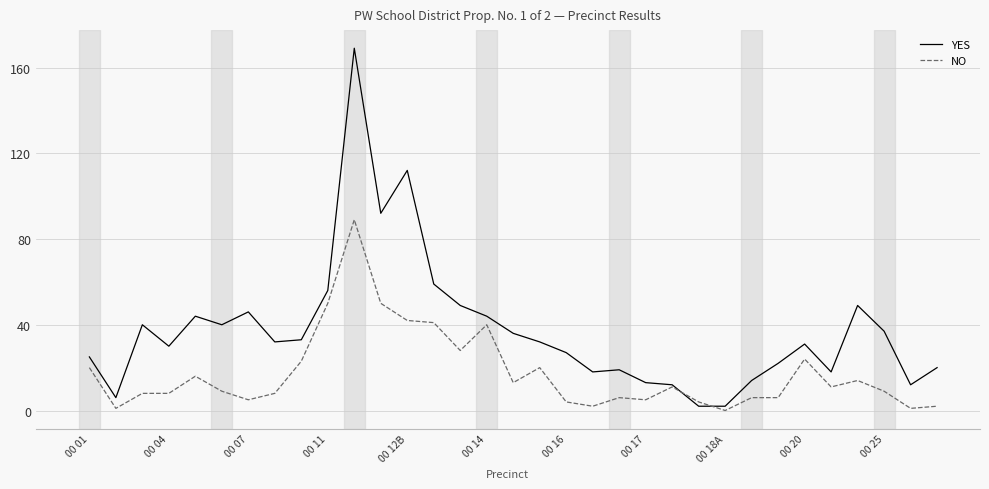

What is the difference between the maximum and minimum values in the NO series?

89